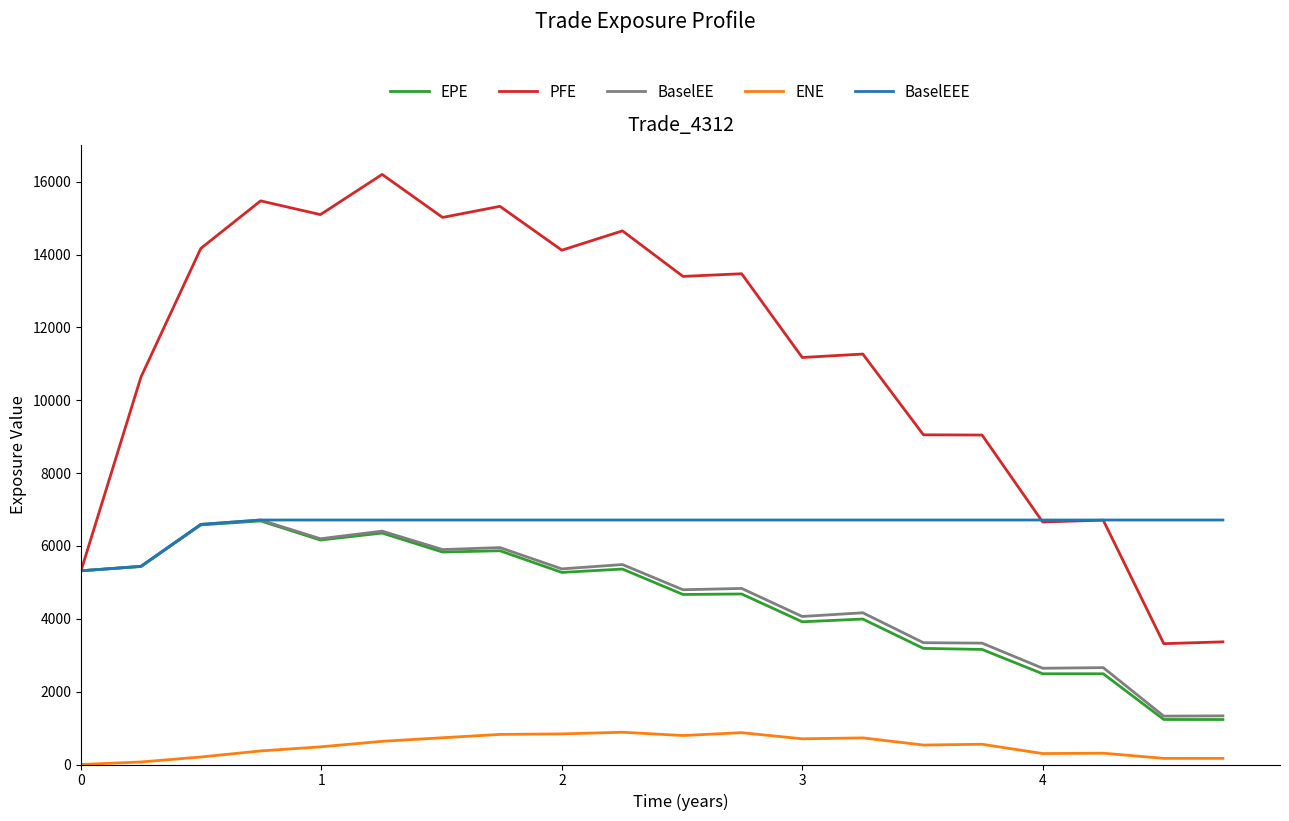

True or false: BaselEE and ENE intersect in this chart.

False